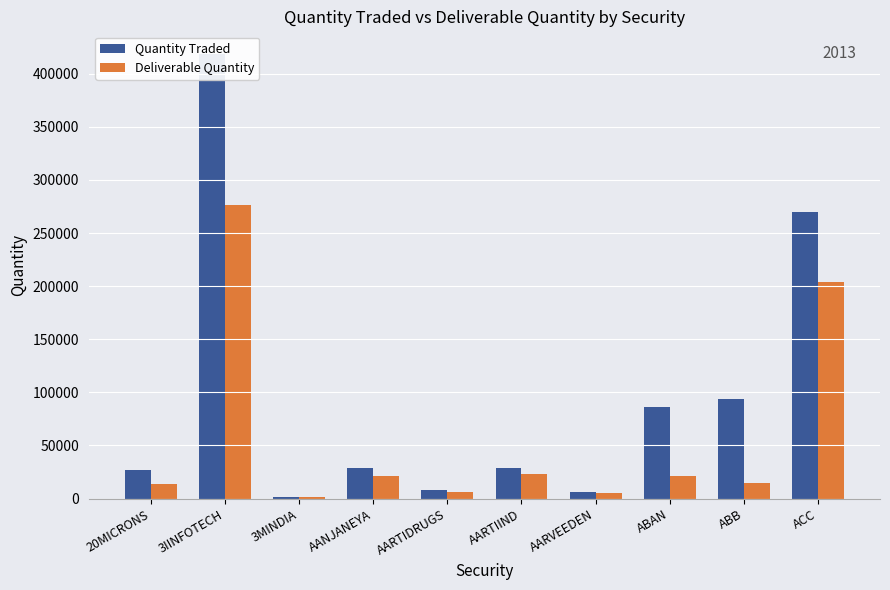

Which series has the largest total across all categories?

Quantity Traded